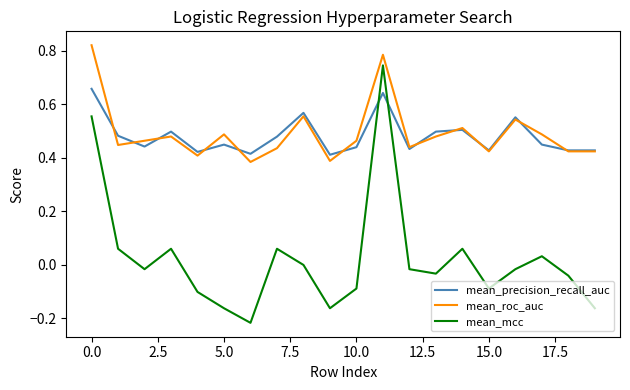

Rank the series by their maximum value, from highest to lowest.

mean_roc_auc, mean_mcc, mean_precision_recall_auc